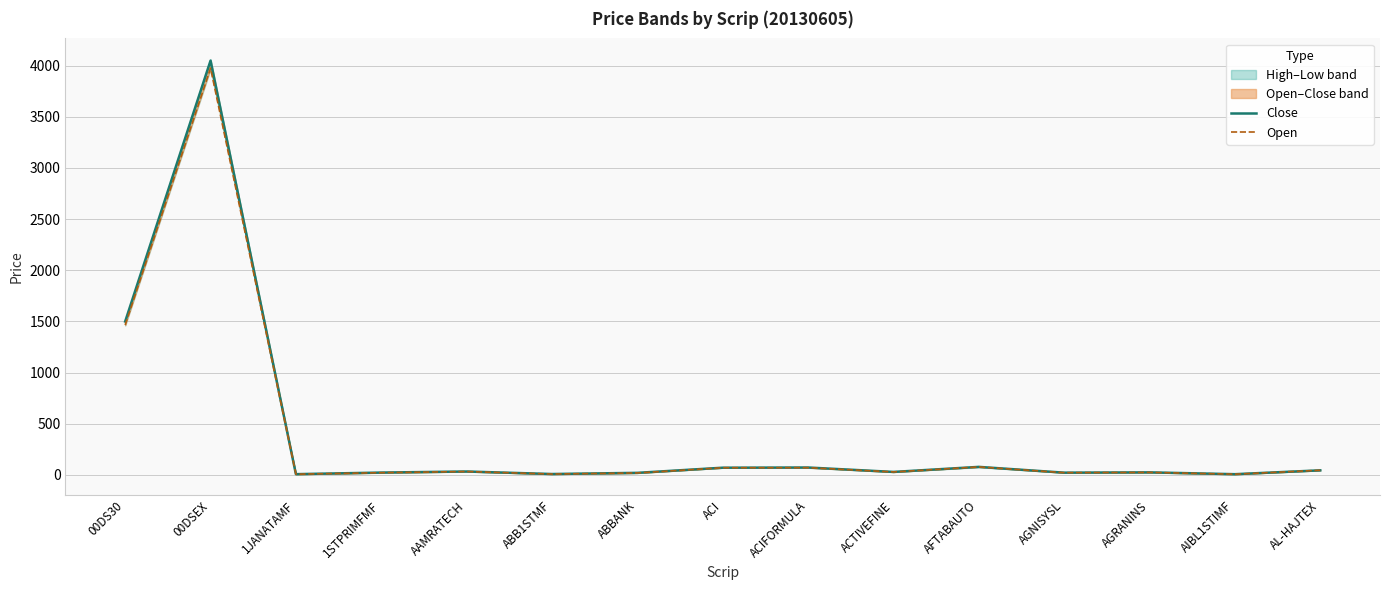

What is the difference between the second highest and minimum values in the Open series?

1458.3